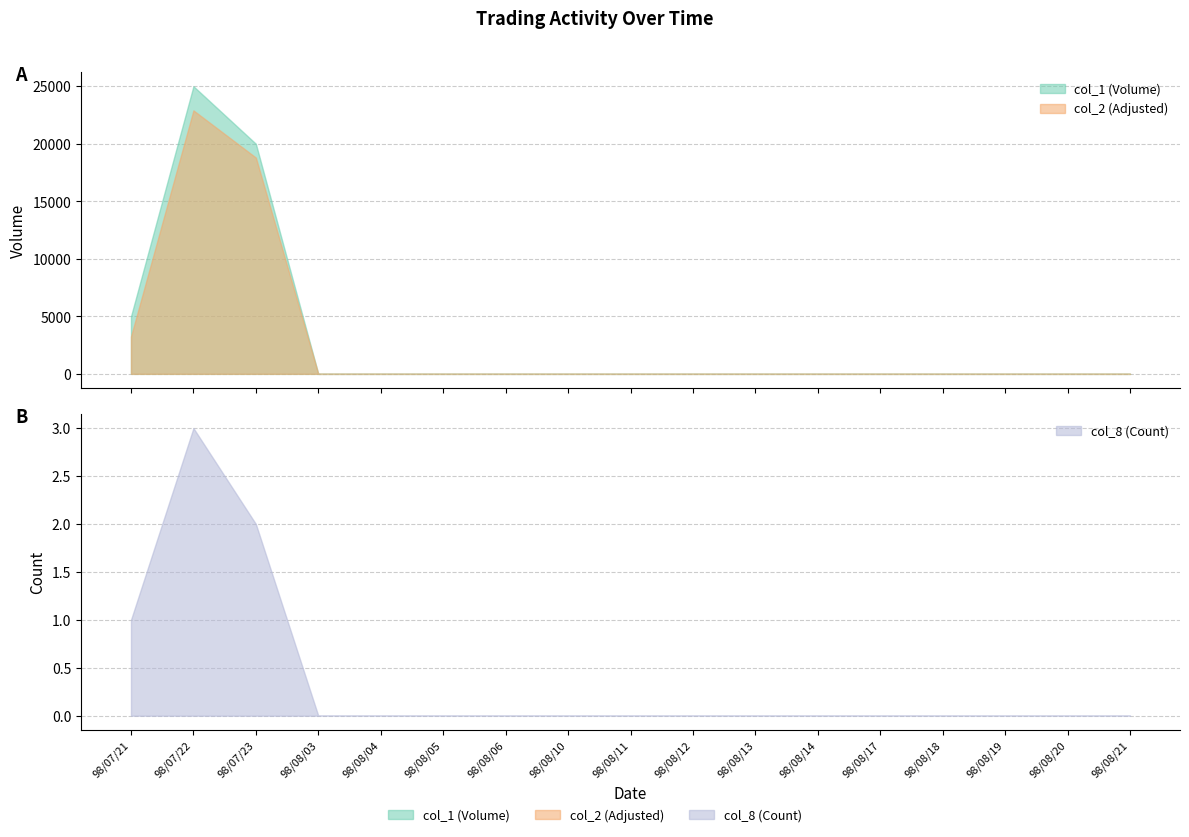

How many values in the col_2 (Adjusted) series exceed 0?

3